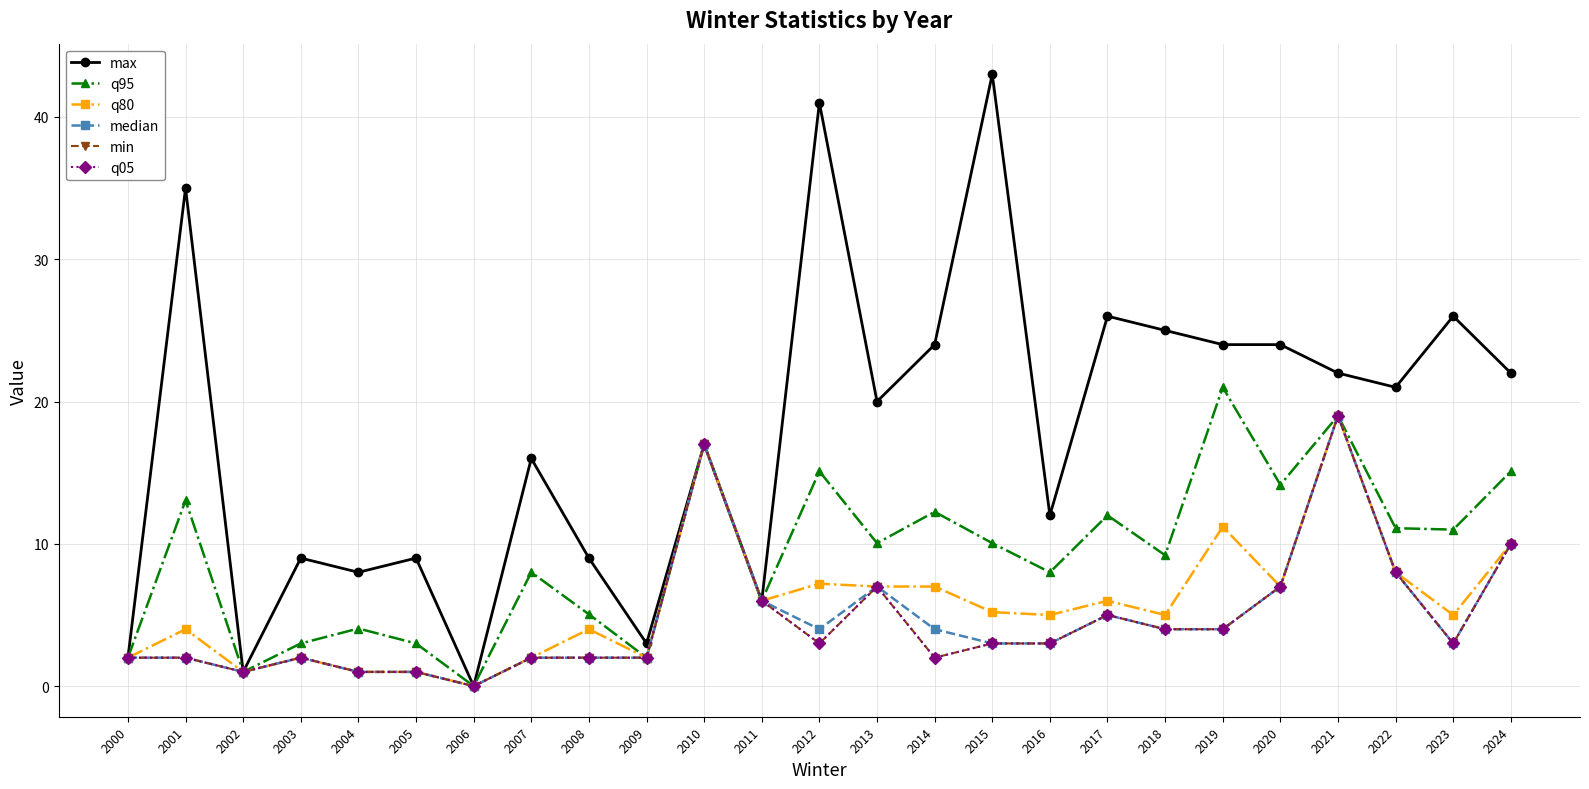

Reading right to left, extract all data points from this chart.

max: 2024=22.0	2023=26.0	2022=21.0	2021=22.0	2020=24.0	2019=24.0	2018=25.0	2017=26.0	2016=12.0	2015=43.0	2014=24.0	2013=20.0	2012=41.0	2011=6.0	2010=17.0	2009=3.0	2008=9.0	2007=16.0	2006=0.0	2005=9.0	2004=8.0	2003=9.0	2002=1.0	2001=35.0	2000=2.0
q95: 2024=15.1	2023=11.0	2022=11.1	2021=19.0	2020=14.2	2019=21.0	2018=9.2	2017=12.0	2016=8.0	2015=10.1	2014=12.2	2013=10.1	2012=15.1	2011=6.0	2010=17.0	2009=2.0	2008=5.0	2007=8.0	2006=0.0	2005=3.0	2004=4.0	2003=3.0	2002=1.0	2001=13.1	2000=2.0
q80: 2024=10.0	2023=5.0	2022=8.0	2021=19.0	2020=7.0	2019=11.2	2018=5.0	2017=6.0	2016=5.0	2015=5.2	2014=7.0	2013=7.0	2012=7.2	2011=6.0	2010=17.0	2009=2.0	2008=4.0	2007=2.0	2006=0.0	2005=1.0	2004=1.0	2003=2.0	2002=1.0	2001=4.0	2000=2.0
median: 2024=10.0	2023=3.0	2022=8.0	2021=19.0	2020=7.0	2019=4.0	2018=4.0	2017=5.0	2016=3.0	2015=3.0	2014=4.0	2013=7.0	2012=4.0	2011=6.0	2010=17.0	2009=2.0	2008=2.0	2007=2.0	2006=0.0	2005=1.0	2004=1.0	2003=2.0	2002=1.0	2001=2.0	2000=2.0
min: 2024=10.0	2023=3.0	2022=8.0	2021=19.0	2020=7.0	2019=4.0	2018=4.0	2017=5.0	2016=3.0	2015=3.0	2014=2.0	2013=7.0	2012=3.0	2011=6.0	2010=17.0	2009=2.0	2008=2.0	2007=2.0	2006=0.0	2005=1.0	2004=1.0	2003=2.0	2002=1.0	2001=2.0	2000=2.0
q05: 2024=10.0	2023=3.0	2022=8.0	2021=19.0	2020=7.0	2019=4.0	2018=4.0	2017=5.0	2016=3.0	2015=3.0	2014=2.0	2013=7.0	2012=3.0	2011=6.0	2010=17.0	2009=2.0	2008=2.0	2007=2.0	2006=0.0	2005=1.0	2004=1.0	2003=2.0	2002=1.0	2001=2.0	2000=2.0